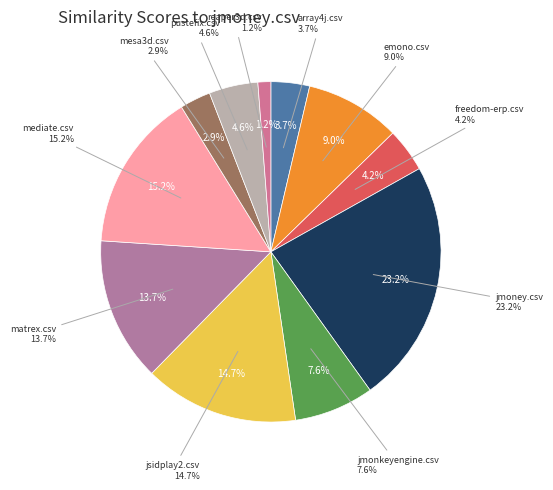

The reaper3d.csv slice represents 9% of the pie. True or false?

False